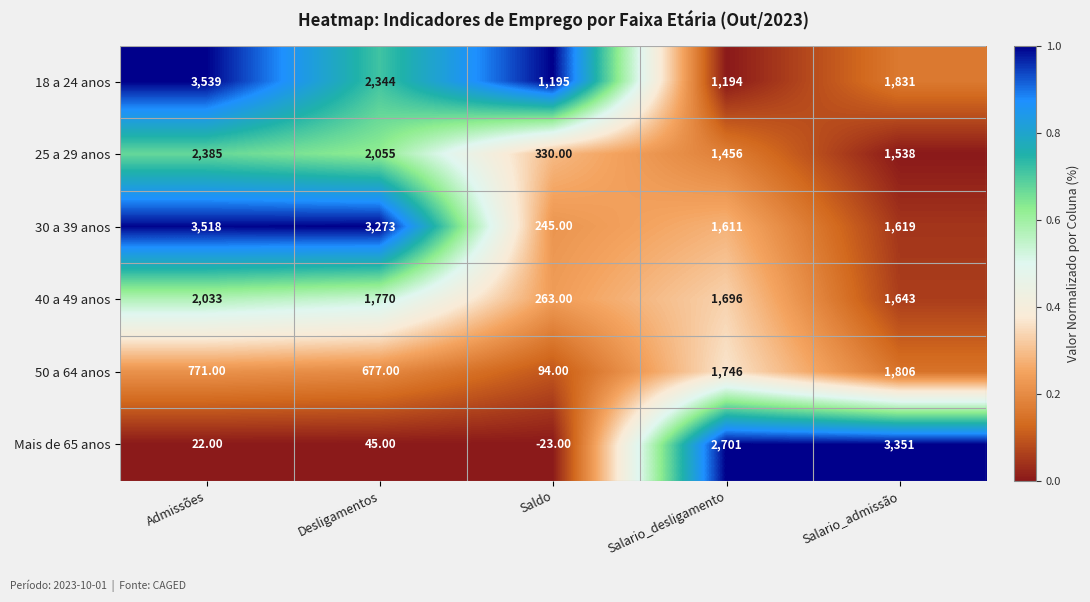

At which category does the chart reach its peak across all series?

Admissões